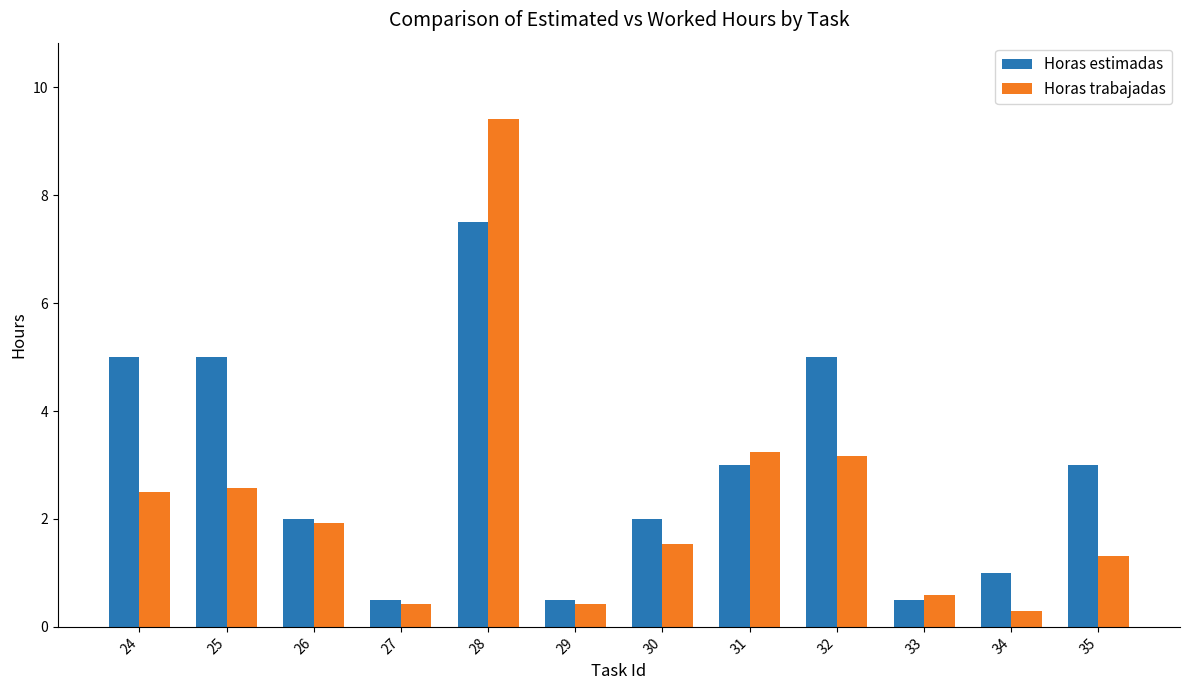

What is the total value across all series at 34?

1.3